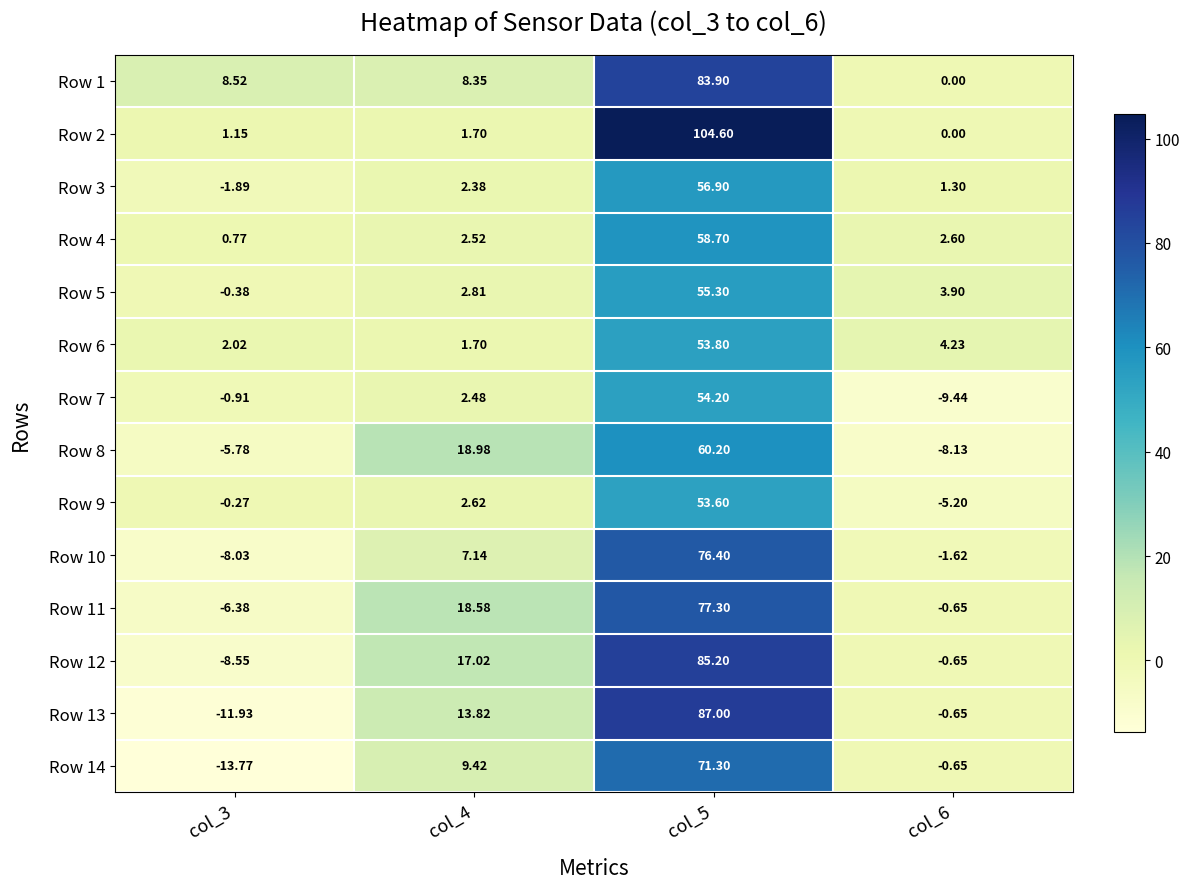

Is the value of Row 11 at col_3 greater than the value of Row 13 at col_3?

Yes